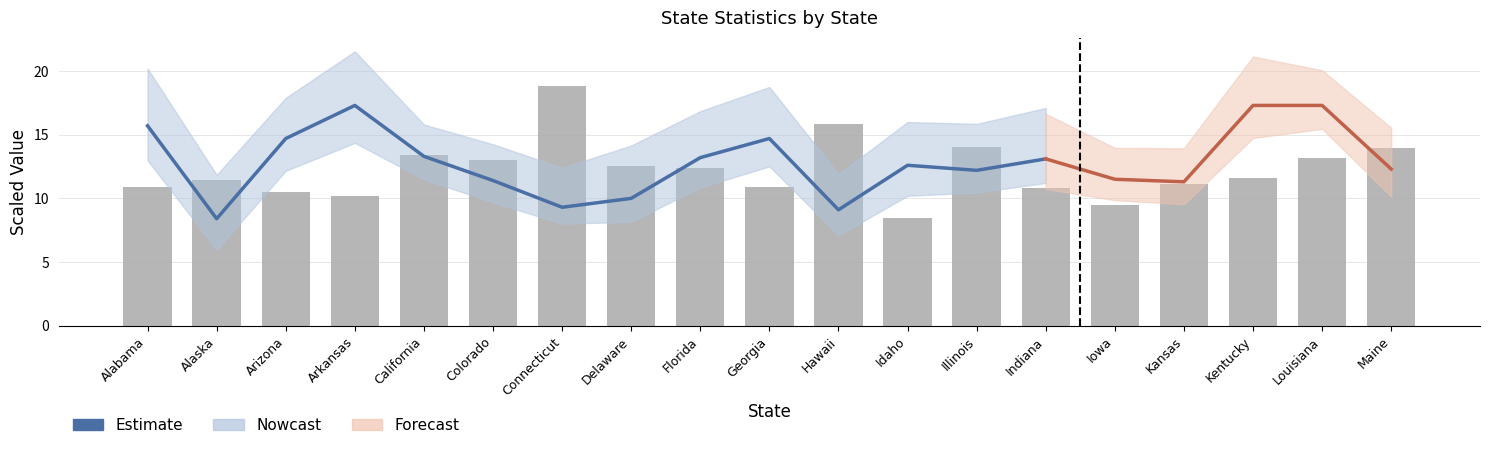

Is it true that the value at Arizona is 14.7?

True